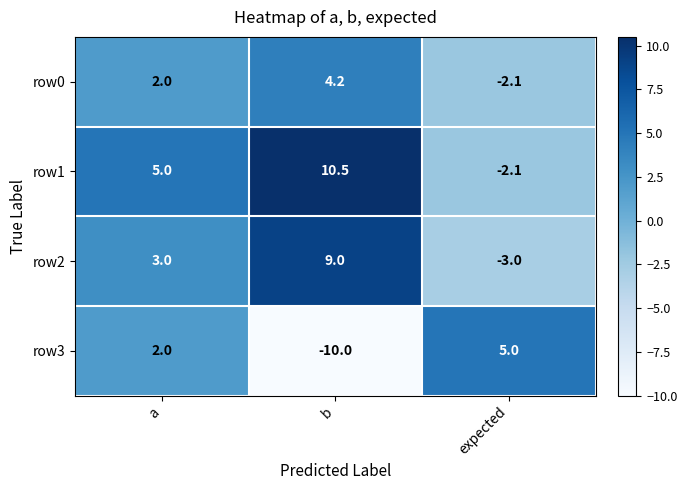

At which category is the sum across all series the highest?

b